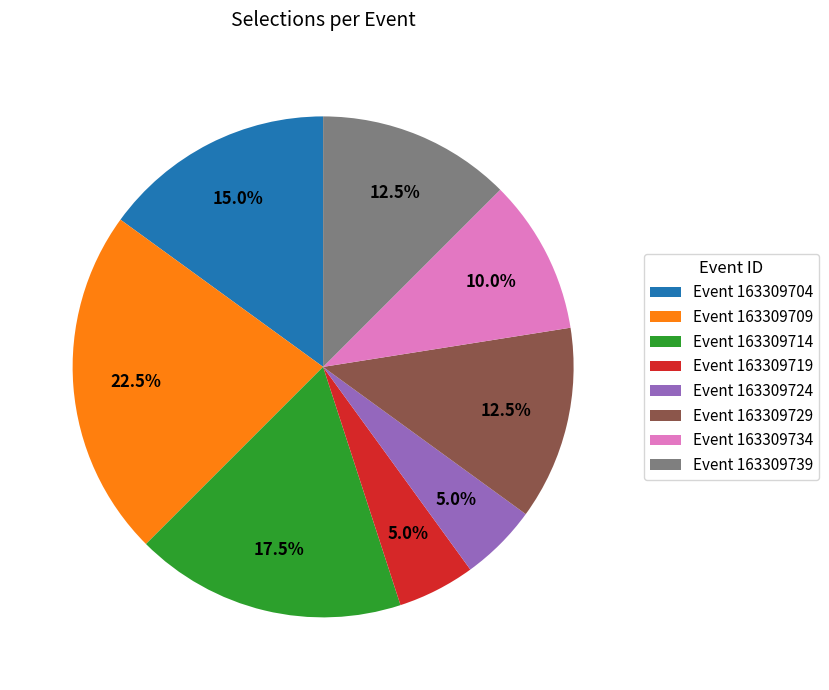

Is there a majority slice in this chart?

No